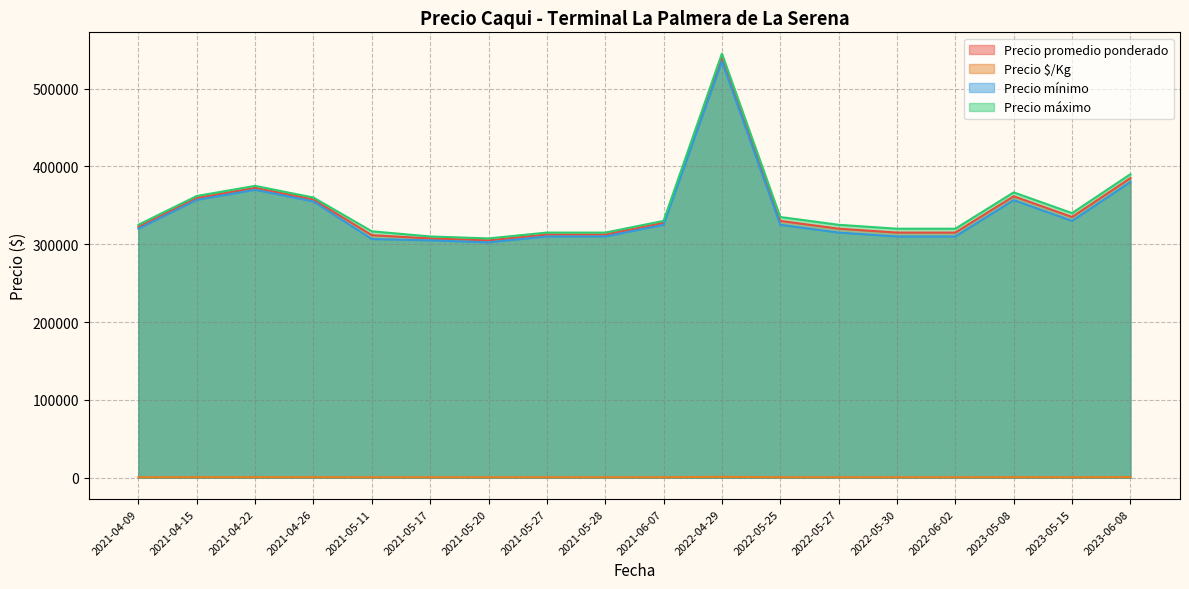

True or false: Precio máximo and Precio promedio ponderado cross at least once.

False